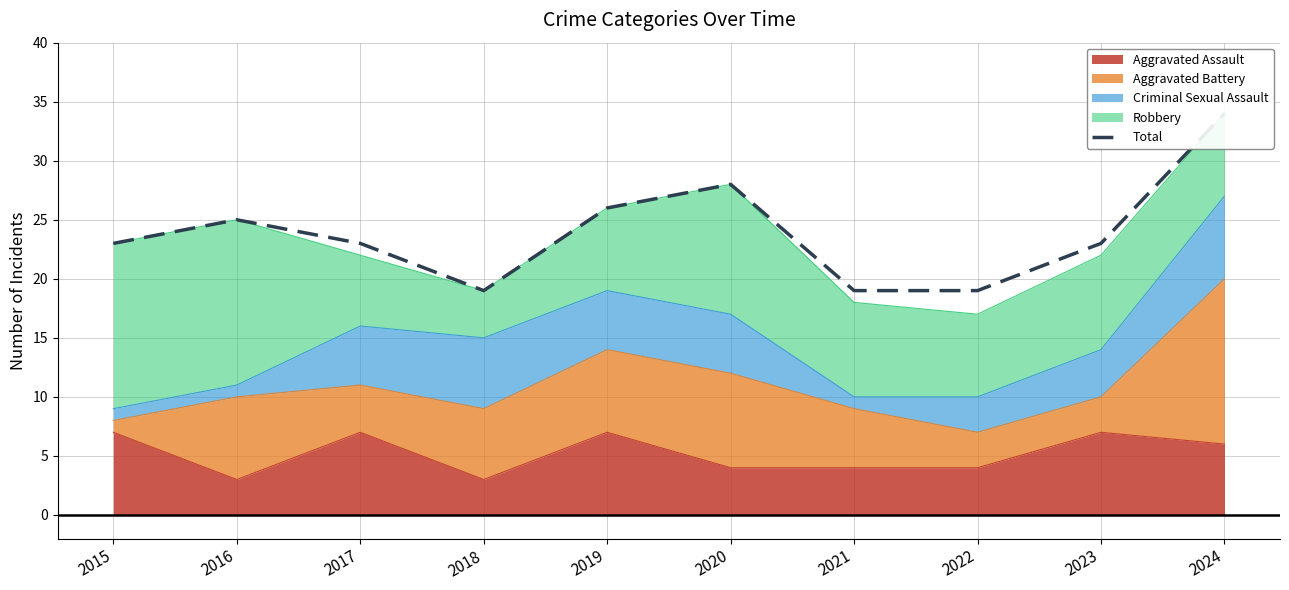

What is the difference between the maximum and minimum values?

15